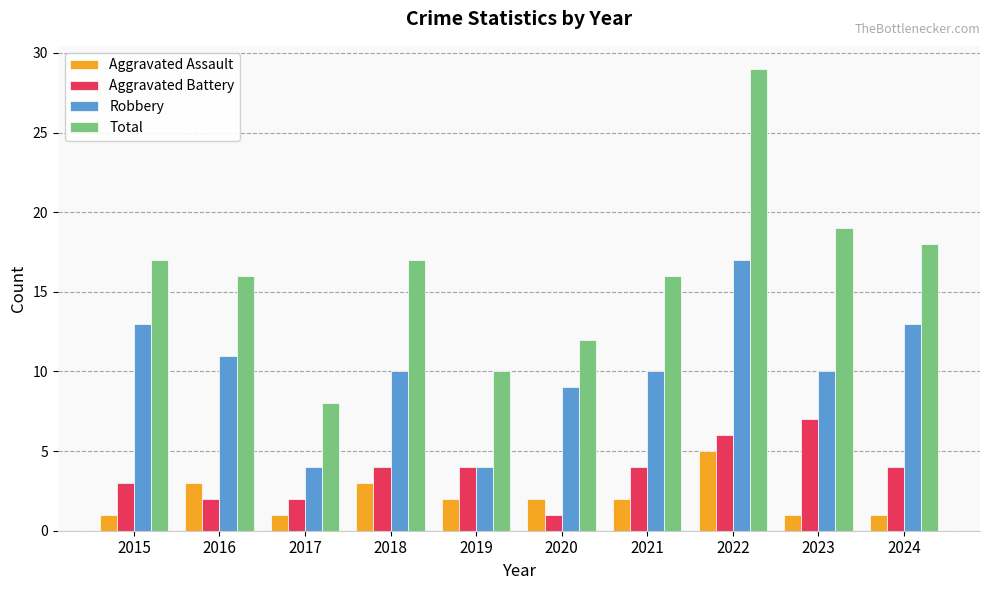

At which label is Total closest to 18?

2024